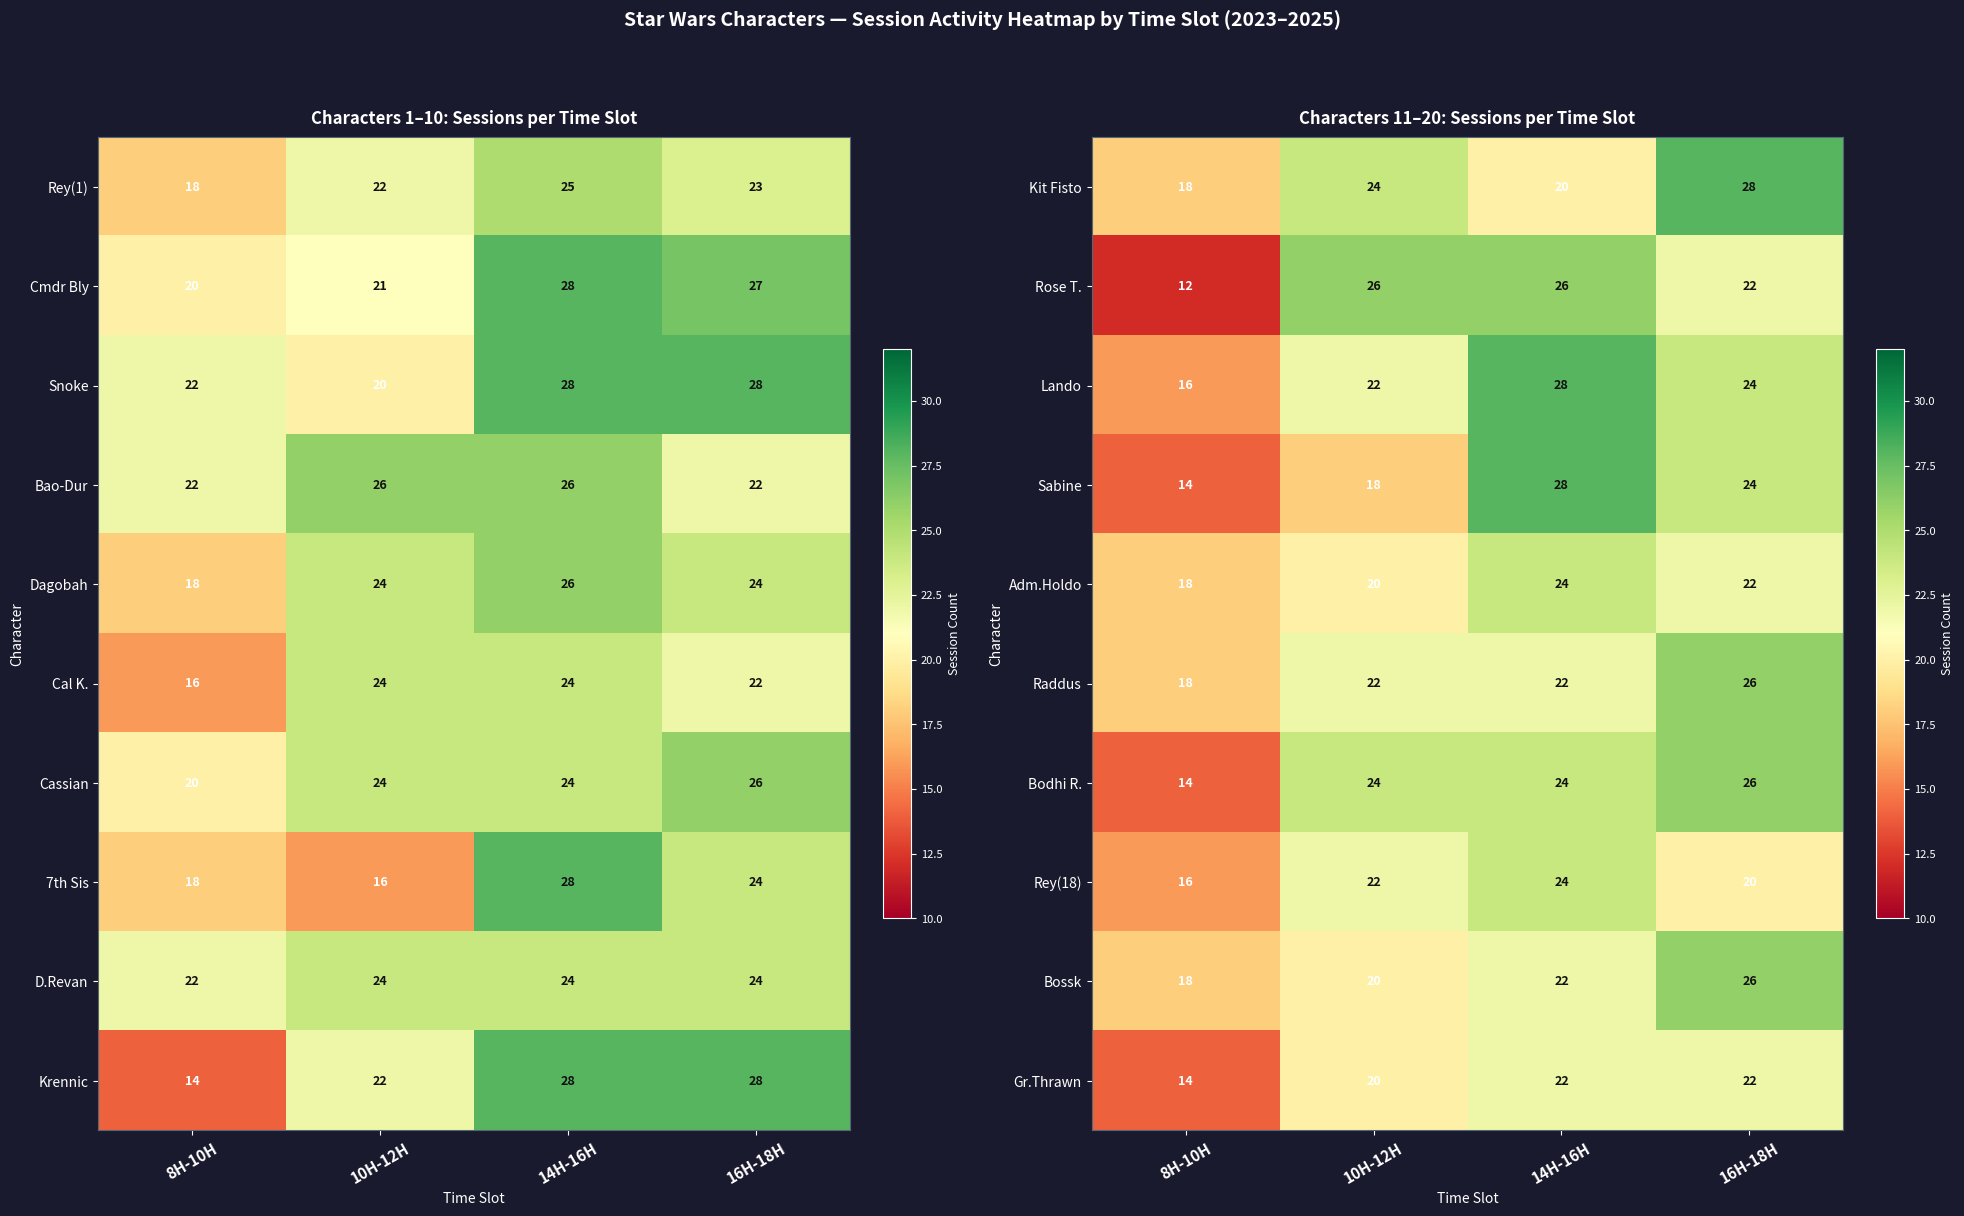

How many values in the Rose T. series are below 26?

2